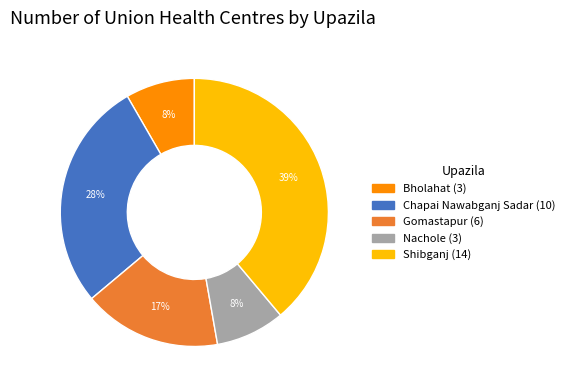

Between Chapai Nawabganj Sadar and Shibganj, which is larger?

Shibganj